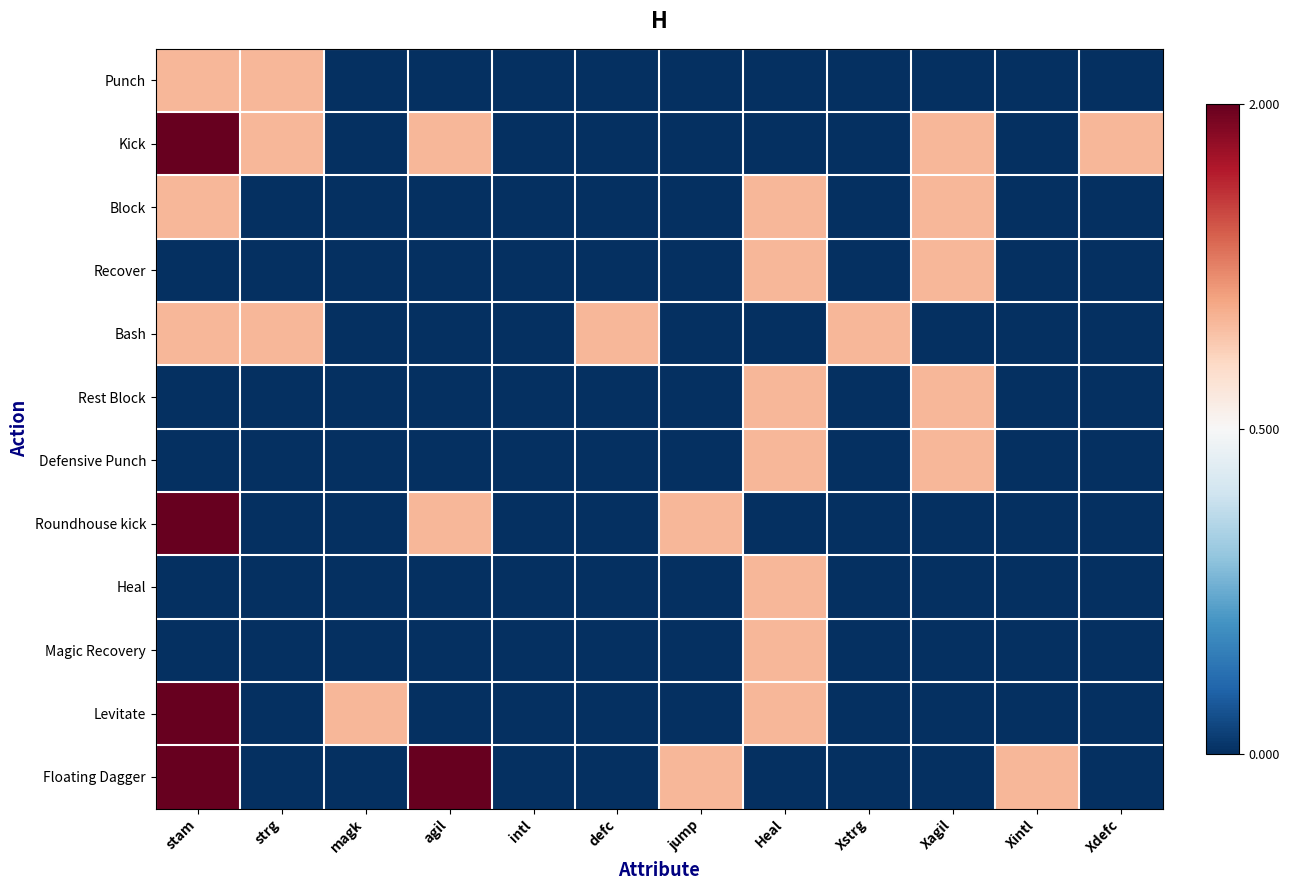

What is the difference between the highest and lowest values at jump?

1